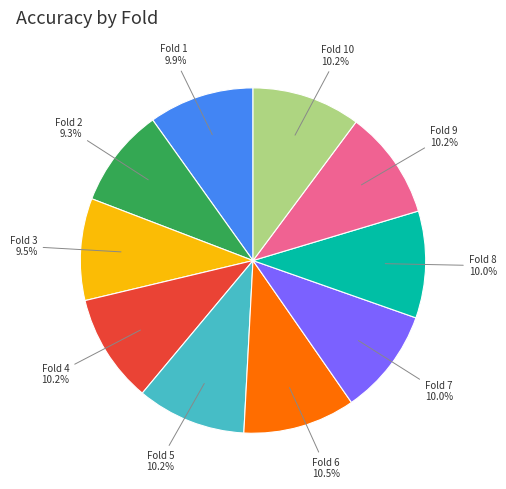

Is there any slice that represents more than half of the pie?

No